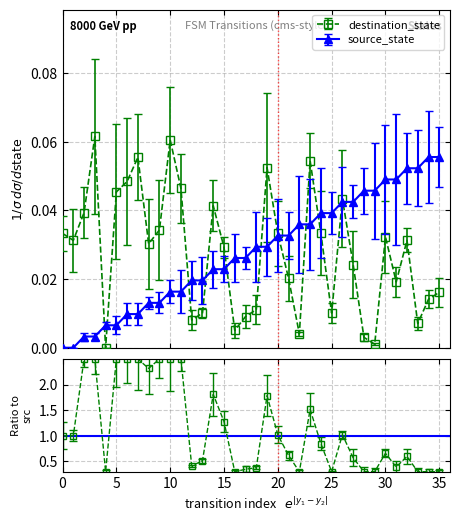

Reading left to right, extract all data points from this chart.

source_state: 0=0.0	1=0.0	2=0.0	3=0.0	4=0.0	5=0.0	6=0.0	7=0.0	8=0.0	9=0.0	10=0.0	11=0.0	12=0.0	13=0.0	14=0.0	15=0.0	16=0.0	17=0.0	18=0.0	19=0.0	20=0.0	21=0.0	22=0.0	23=0.0	24=0.0	25=0.0	26=0.0	27=0.0	28=0.0	29=0.0	30=0.0	31=0.0	32=0.1	33=0.1	34=0.1	35=0.1
destination_state: 0=0.0	1=0.0	2=0.0	3=0.1	4=0.0	5=0.0	6=0.0	7=0.1	8=0.0	9=0.0	10=0.1	11=0.0	12=0.0	13=0.0	14=0.0	15=0.0	16=0.0	17=0.0	18=0.0	19=0.1	20=0.0	21=0.0	22=0.0	23=0.1	24=0.0	25=0.0	26=0.0	27=0.0	28=0.0	29=0.0	30=0.0	31=0.0	32=0.0	33=0.0	34=0.0	35=0.0